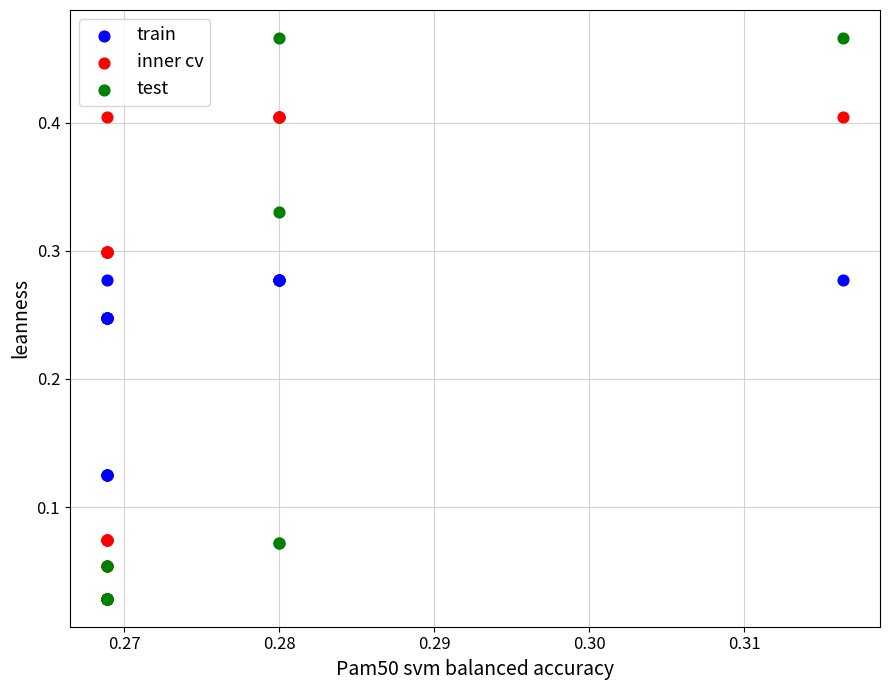

Which series reaches the minimum Y coordinate?

test